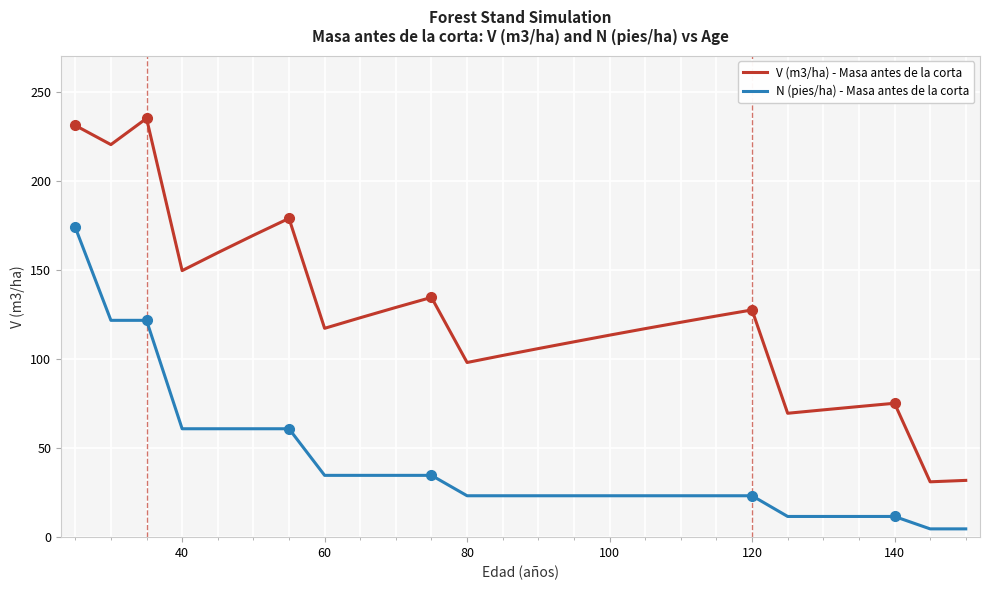

What is the average value of the N (pies/ha) - Masa antes de la corta series?

40.9